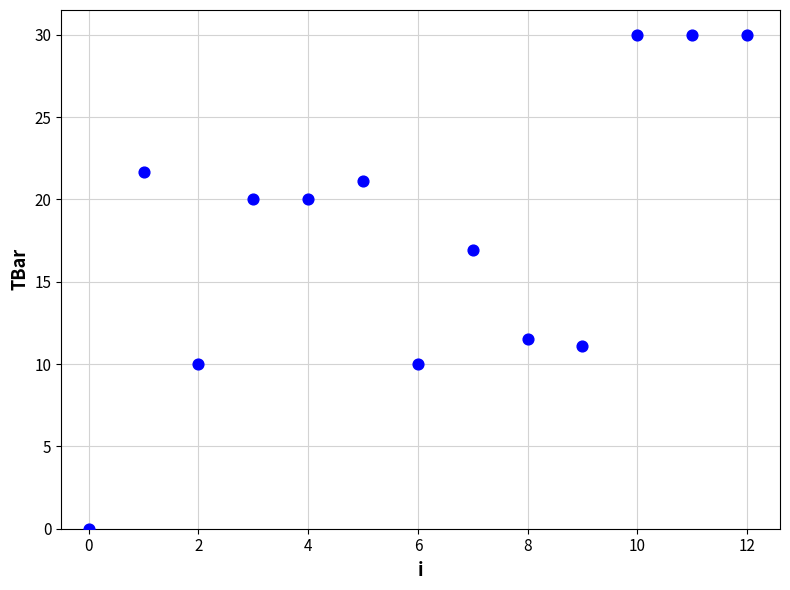

What Y value in the scatter plot is closest to 15?

17.0